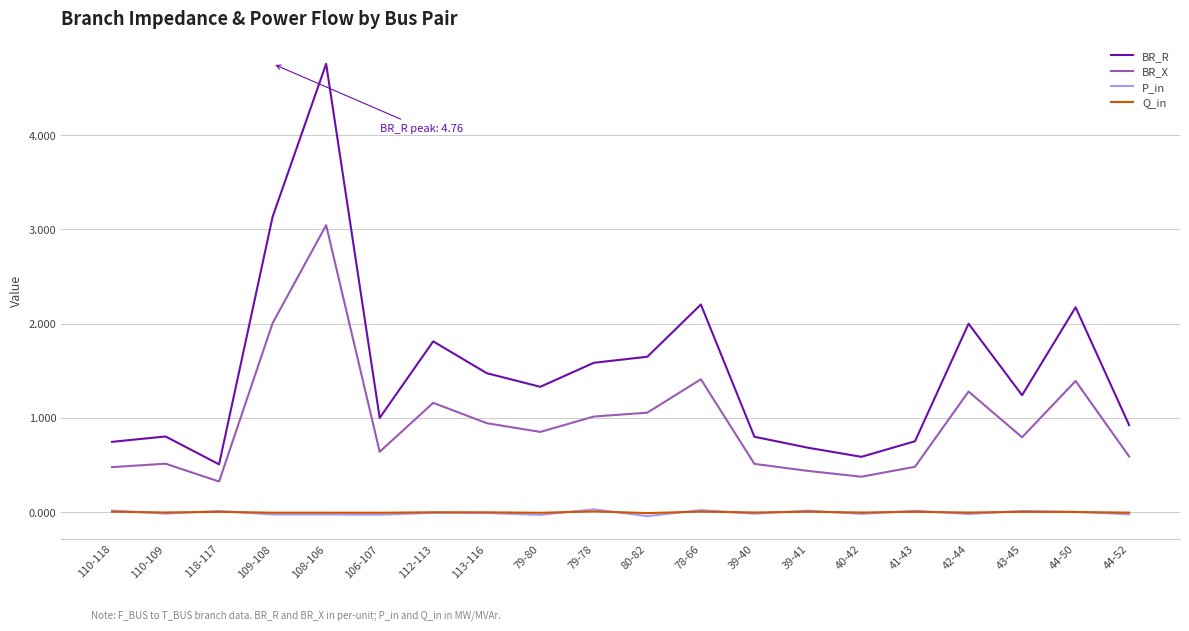

Is the value of Q_in at 44-52 greater than the value of BR_R at 39-40?

No